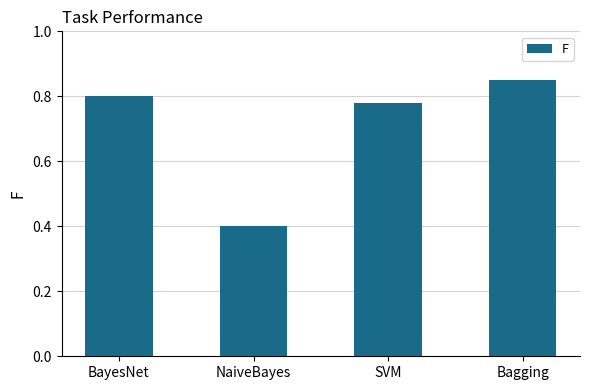

What is the change in value from SVM to Bagging?

+0.1